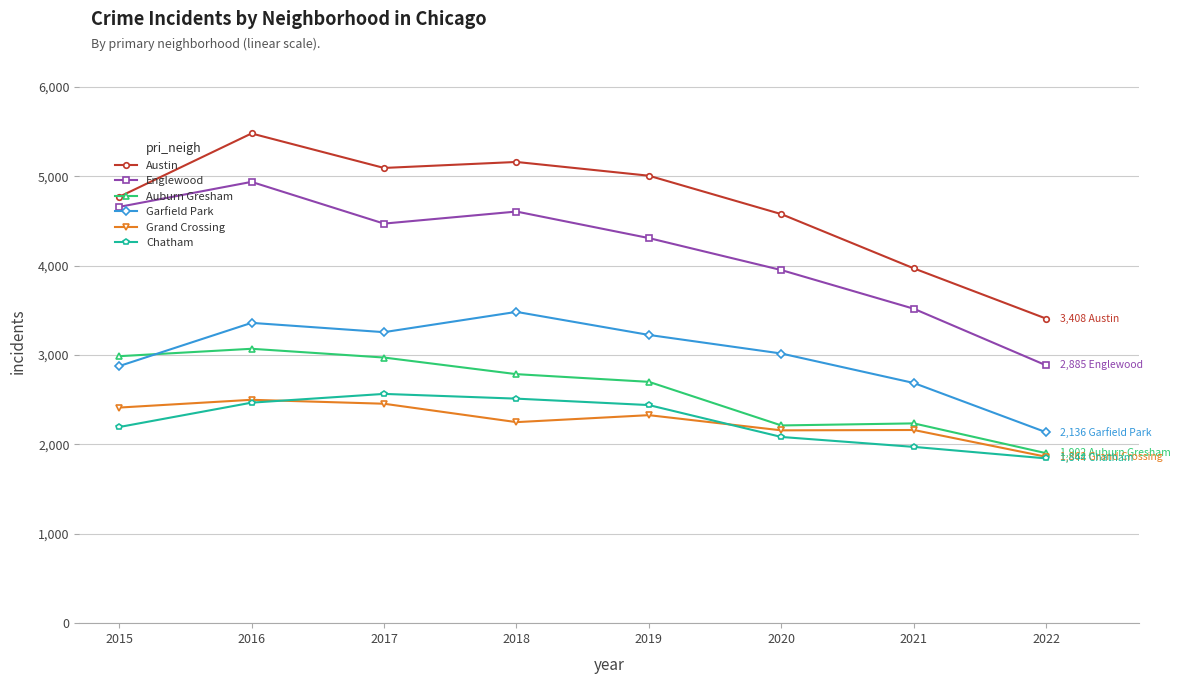

The value of Grand Crossing at 2016 is 4342. True or false?

False